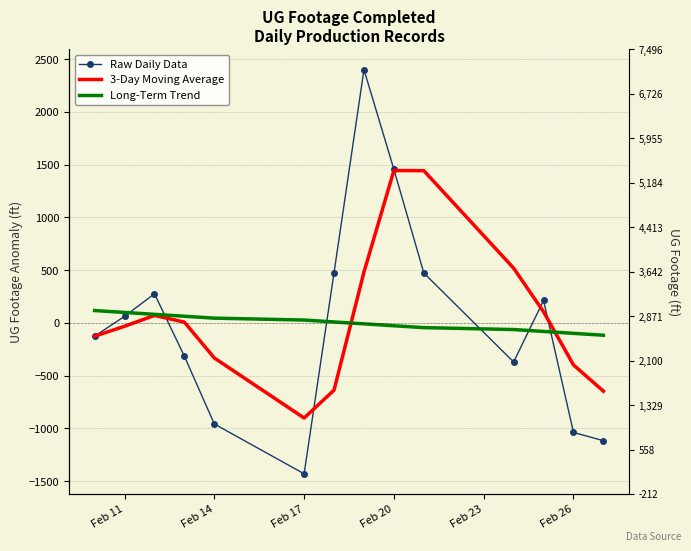

Reading left to right, list all the values displayed in this chart.

Raw Daily Data: -126.1	62.0	276.0	-316.1	-958.2	-1430.4	477.1	2400.7	1455.1	472.5	-370.6	213.1	-1038.6	-1116.5
3-Day Moving Average: -126.1	-32.1	70.6	7.3	-332.8	-901.6	-637.2	482.5	1444.3	1442.8	519.0	105.0	-398.7	-647.3
Long-Term Trend: 117.1	99.1	81.1	63.0	45.0	27.0	9.0	-9.0	-27.0	-45.0	-63.0	-81.1	-99.1	-117.1